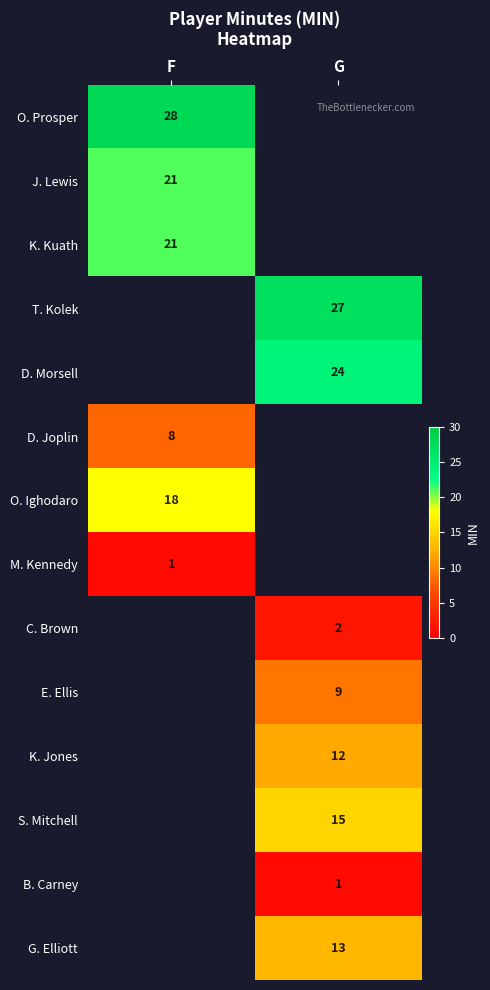

The B. Carney series shows 1 at G. True or false?

True